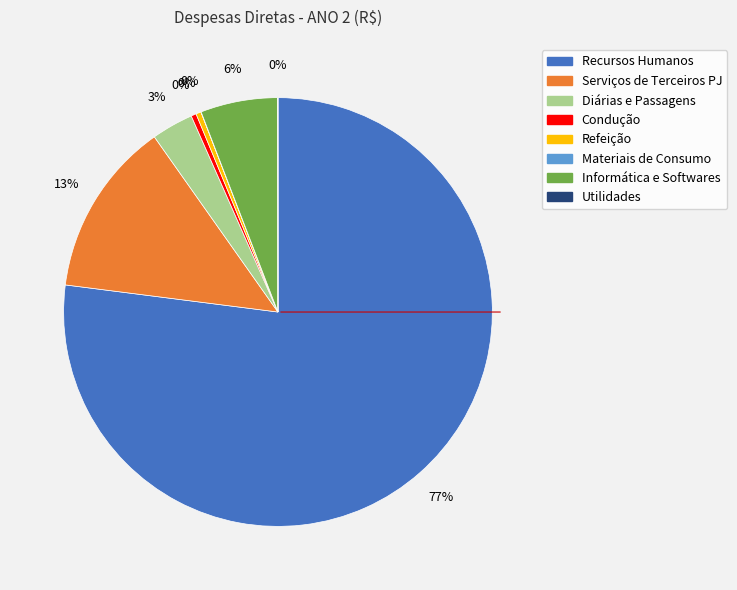

Does Recursos Humanos account for over 50% of the chart?

Yes